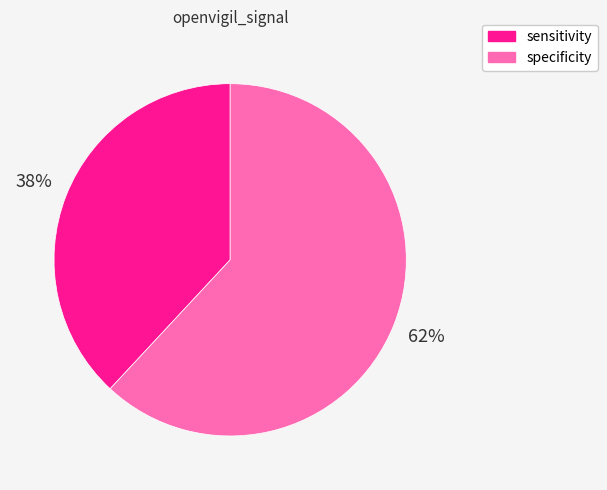

Which category has the biggest portion of the pie?

specificity